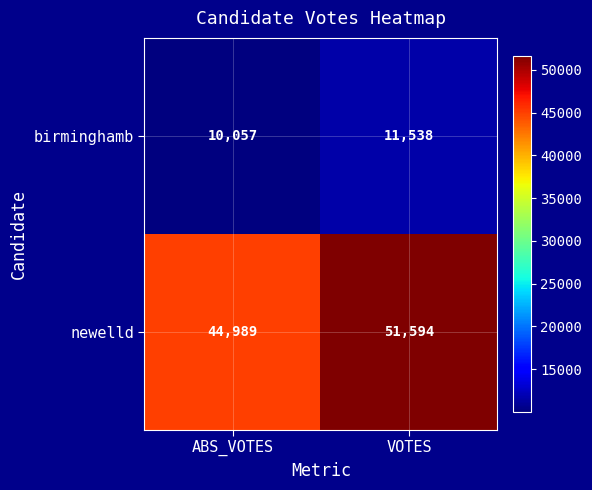

What is the difference between the highest and lowest values at VOTES?

40056